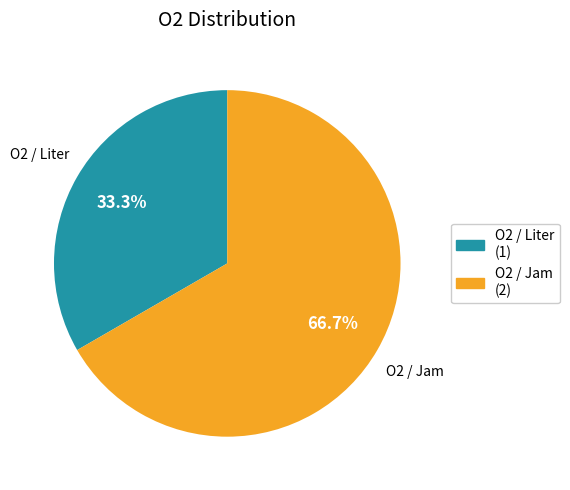

To the nearest percent, what percentage of the pie is O2 / Liter?

33%